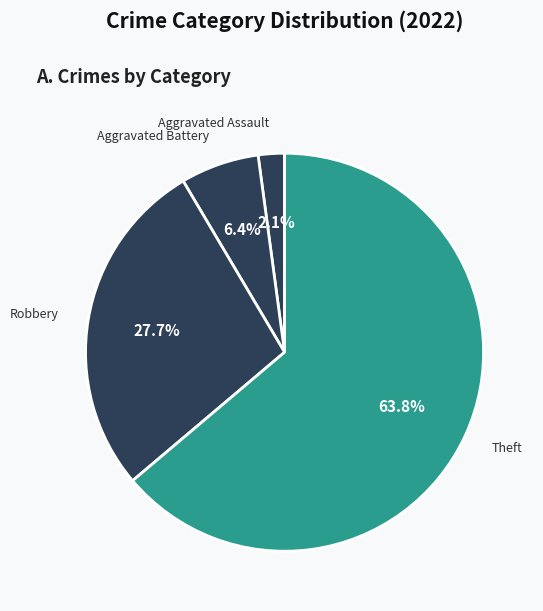

How many slices are in this pie chart?

4